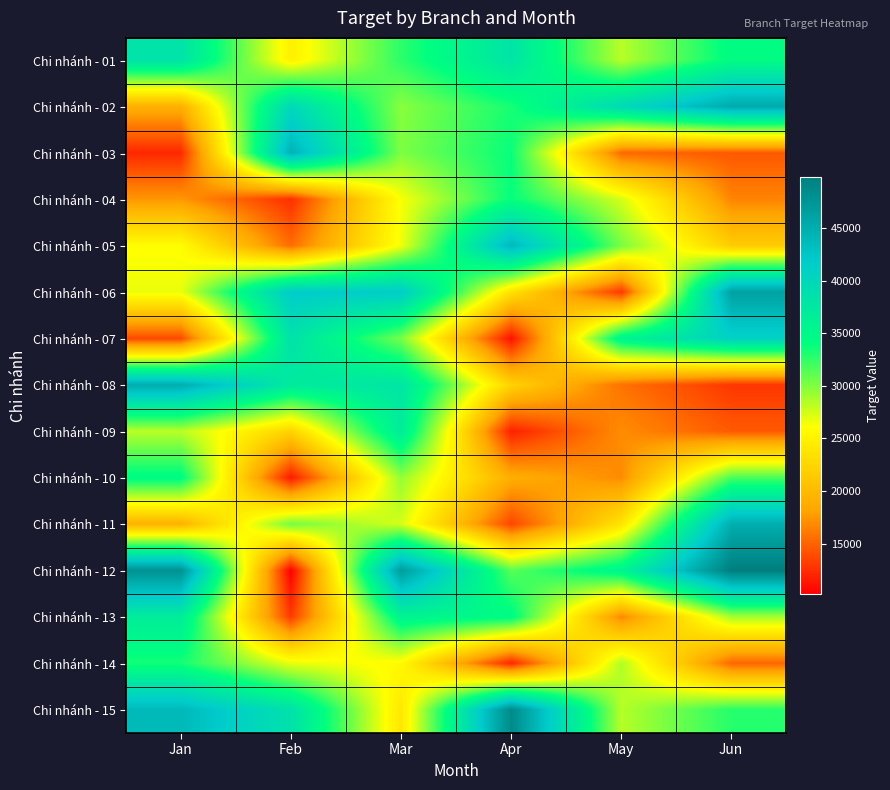

At which category is the sum across all series the highest?

Mar